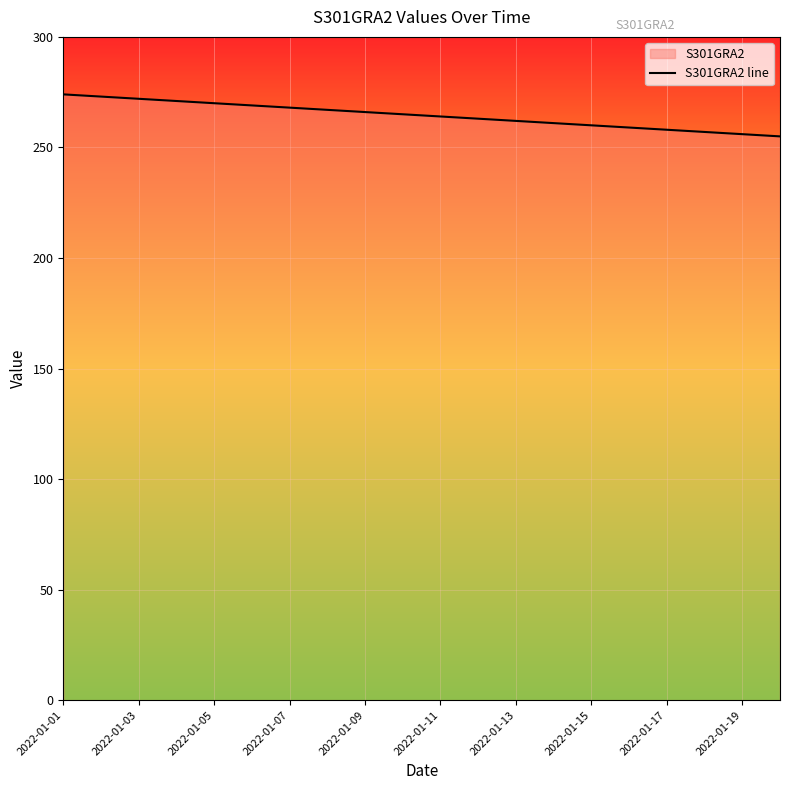

What is the change in value from 2022-01-07 to 2022-01-09?

-2